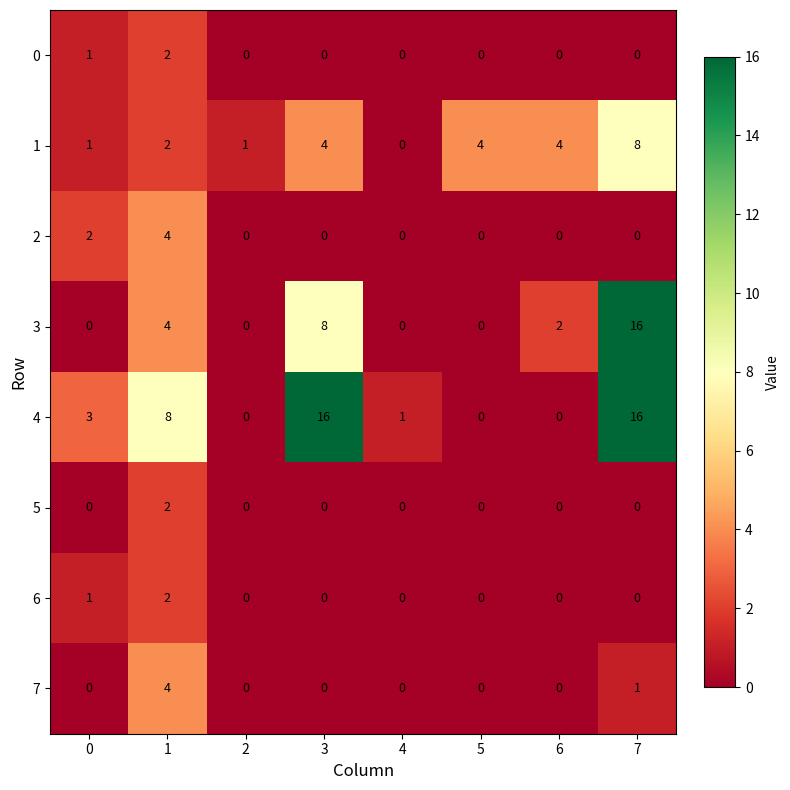

Which series changed the most between 3 and 6?

4